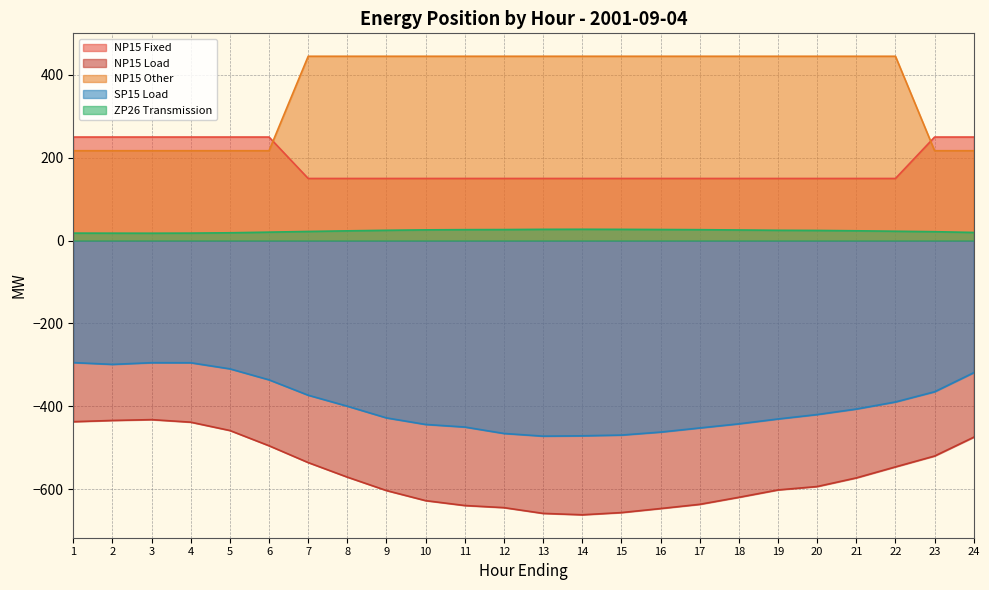

Is the value of NP15 Other at 19 greater than the value of SP15 Load at 11?

Yes